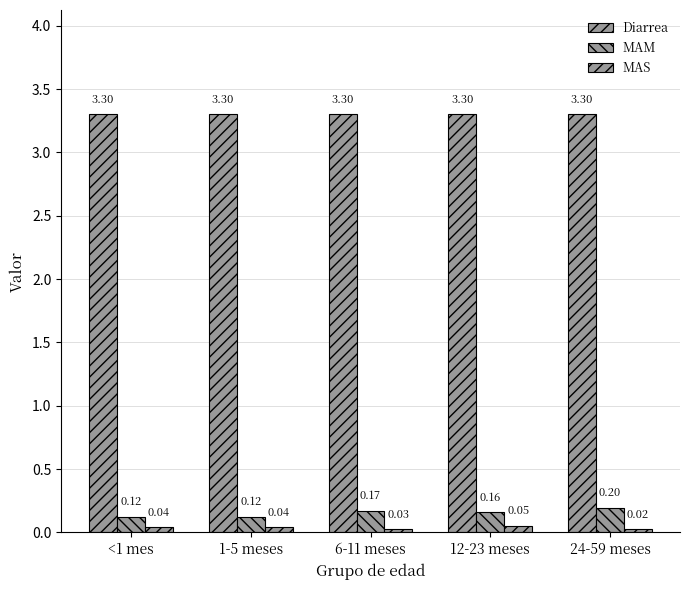

How many bars are there in each group?

3